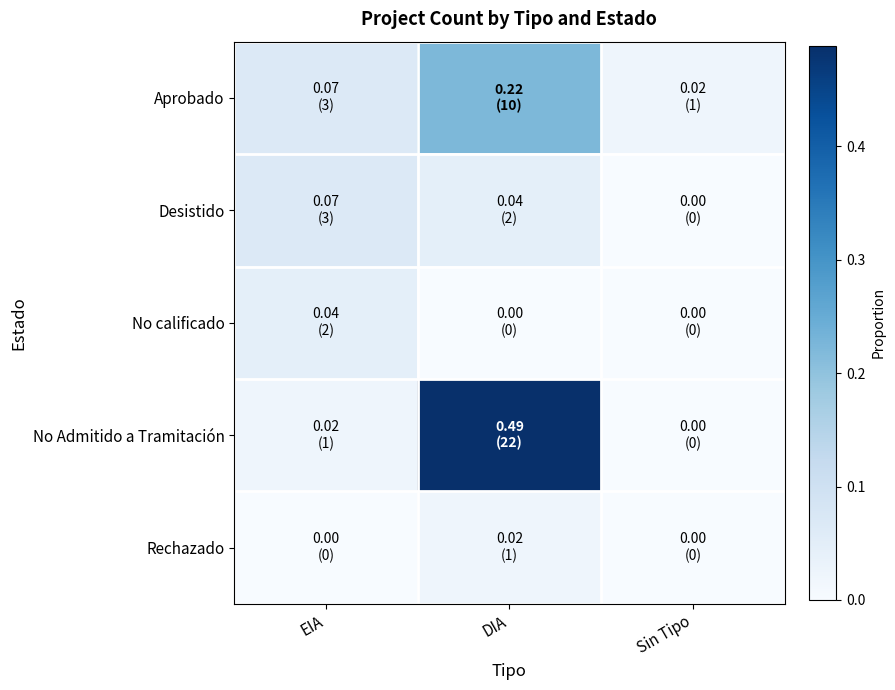

Which label corresponds to the largest value in the chart?

DIA